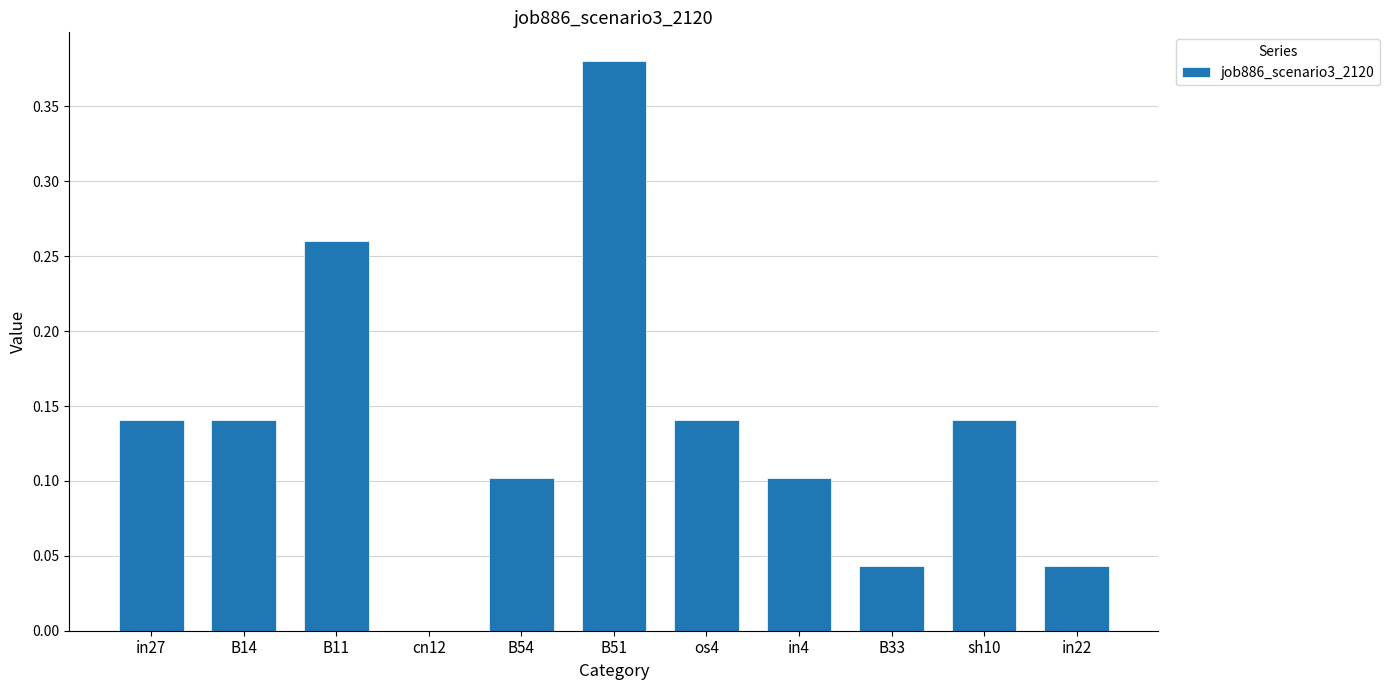

What is the change in value from cn12 to B54?

+0.1